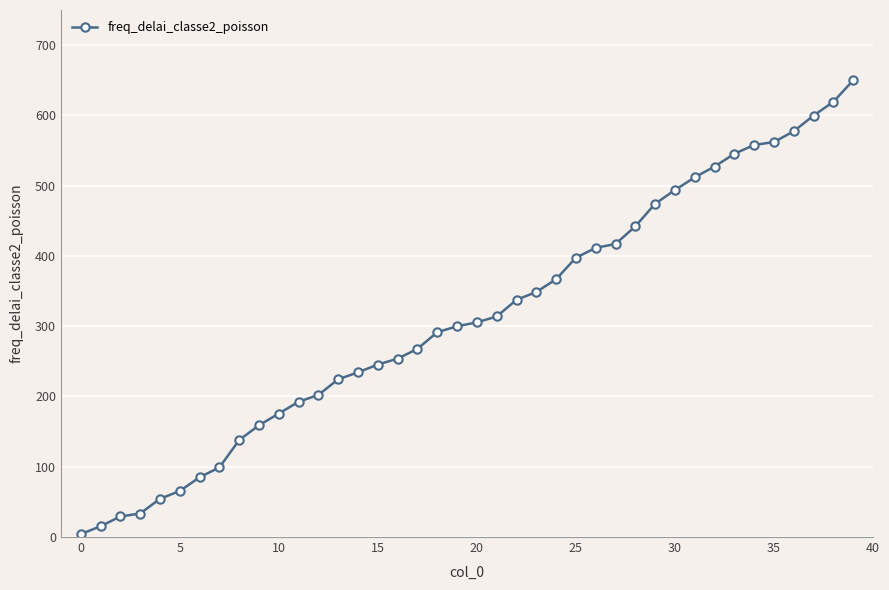

What is the sum of all values?

12531.3